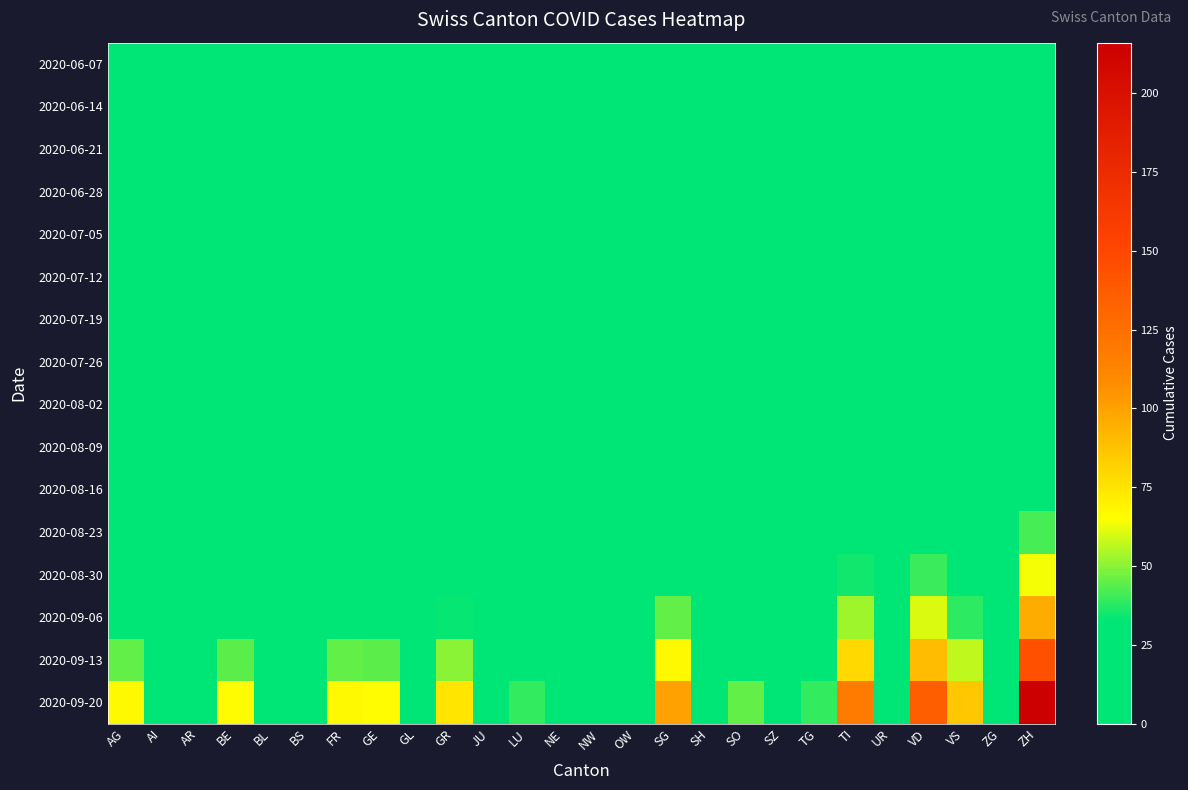

Rank the series by their maximum value, from lowest to highest.

2020-06-07, 2020-06-14, 2020-06-21, 2020-06-28, 2020-07-05, 2020-07-12, 2020-07-19, 2020-07-26, 2020-08-02, 2020-08-09, 2020-08-16, 2020-08-23, 2020-08-30, 2020-09-06, 2020-09-13, 2020-09-20